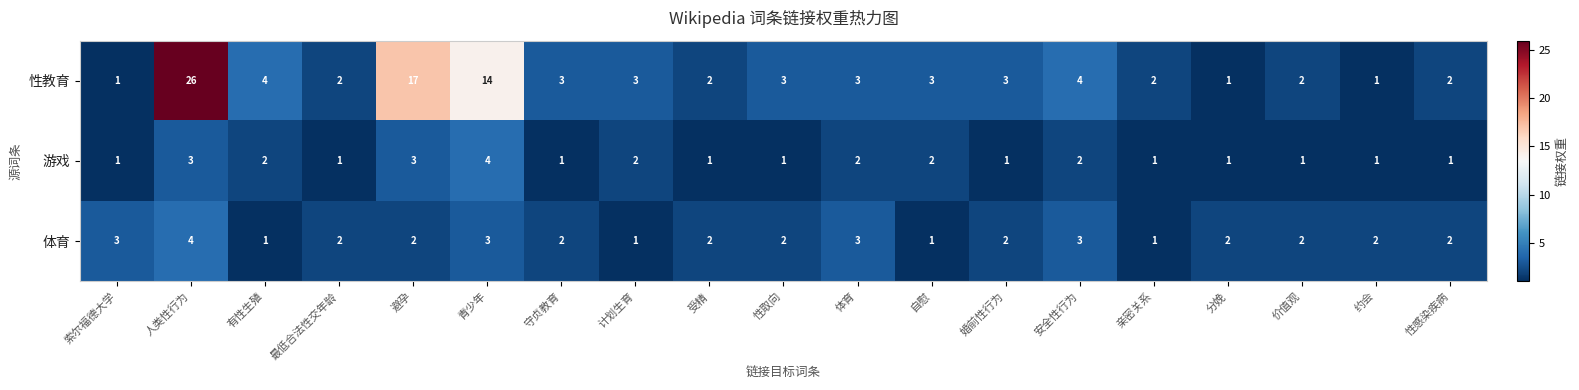

What is the difference between the maximum and minimum values in the 性教育 series?

25